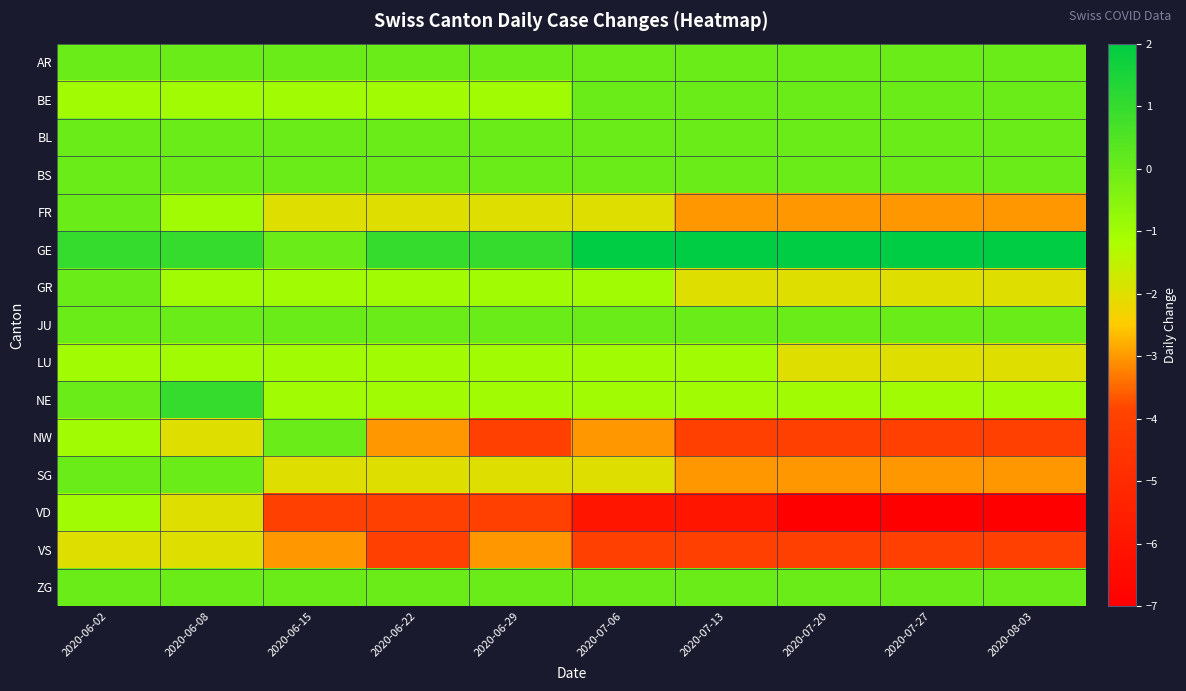

Reading left to right, what are all the values shown in this chart?

AR: 2020-06-02=0	2020-06-08=0	2020-06-15=0	2020-06-22=0	2020-06-29=0	2020-07-06=0	2020-07-13=0	2020-07-20=0	2020-07-27=0	2020-08-03=0
BE: 2020-06-02=-1	2020-06-08=-1	2020-06-15=-1	2020-06-22=-1	2020-06-29=-1	2020-07-06=0	2020-07-13=0	2020-07-20=0	2020-07-27=0	2020-08-03=0
BL: 2020-06-02=0	2020-06-08=0	2020-06-15=0	2020-06-22=0	2020-06-29=0	2020-07-06=0	2020-07-13=0	2020-07-20=0	2020-07-27=0	2020-08-03=0
BS: 2020-06-02=0	2020-06-08=0	2020-06-15=0	2020-06-22=0	2020-06-29=0	2020-07-06=0	2020-07-13=0	2020-07-20=0	2020-07-27=0	2020-08-03=0
FR: 2020-06-02=0	2020-06-08=-1	2020-06-15=-2	2020-06-22=-2	2020-06-29=-2	2020-07-06=-2	2020-07-13=-3	2020-07-20=-3	2020-07-27=-3	2020-08-03=-3
GE: 2020-06-02=1	2020-06-08=1	2020-06-15=0	2020-06-22=1	2020-06-29=1	2020-07-06=2	2020-07-13=2	2020-07-20=2	2020-07-27=2	2020-08-03=2
GR: 2020-06-02=0	2020-06-08=-1	2020-06-15=-1	2020-06-22=-1	2020-06-29=-1	2020-07-06=-1	2020-07-13=-2	2020-07-20=-2	2020-07-27=-2	2020-08-03=-2
JU: 2020-06-02=0	2020-06-08=0	2020-06-15=0	2020-06-22=0	2020-06-29=0	2020-07-06=0	2020-07-13=0	2020-07-20=0	2020-07-27=0	2020-08-03=0
LU: 2020-06-02=-1	2020-06-08=-1	2020-06-15=-1	2020-06-22=-1	2020-06-29=-1	2020-07-06=-1	2020-07-13=-1	2020-07-20=-2	2020-07-27=-2	2020-08-03=-2
NE: 2020-06-02=0	2020-06-08=1	2020-06-15=-1	2020-06-22=-1	2020-06-29=-1	2020-07-06=-1	2020-07-13=-1	2020-07-20=-1	2020-07-27=-1	2020-08-03=-1
NW: 2020-06-02=-1	2020-06-08=-2	2020-06-15=0	2020-06-22=-3	2020-06-29=-4	2020-07-06=-3	2020-07-13=-4	2020-07-20=-4	2020-07-27=-4	2020-08-03=-4
SG: 2020-06-02=0	2020-06-08=0	2020-06-15=-2	2020-06-22=-2	2020-06-29=-2	2020-07-06=-2	2020-07-13=-3	2020-07-20=-3	2020-07-27=-3	2020-08-03=-3
VD: 2020-06-02=-1	2020-06-08=-2	2020-06-15=-4	2020-06-22=-4	2020-06-29=-4	2020-07-06=-6	2020-07-13=-6	2020-07-20=-7	2020-07-27=-7	2020-08-03=-7
VS: 2020-06-02=-2	2020-06-08=-2	2020-06-15=-3	2020-06-22=-4	2020-06-29=-3	2020-07-06=-4	2020-07-13=-4	2020-07-20=-4	2020-07-27=-4	2020-08-03=-4
ZG: 2020-06-02=0	2020-06-08=0	2020-06-15=0	2020-06-22=0	2020-06-29=0	2020-07-06=0	2020-07-13=0	2020-07-20=0	2020-07-27=0	2020-08-03=0